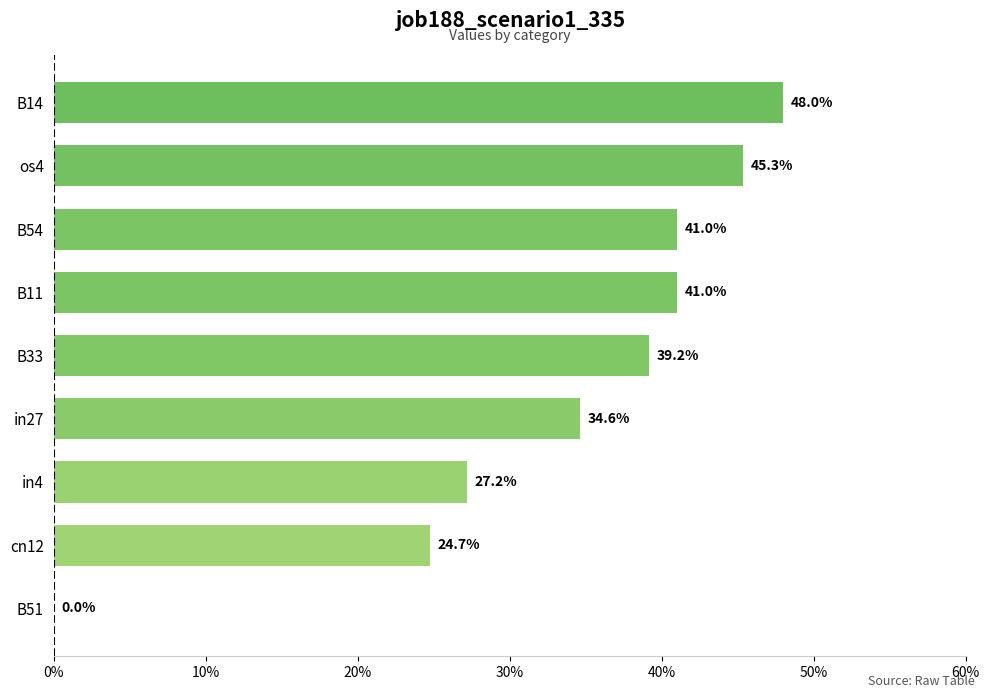

What is the maximum value shown in the chart?

0.5